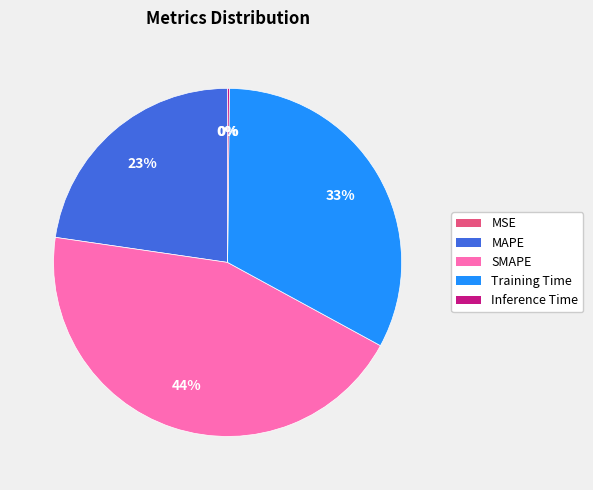

True or false: Training Time accounts for 33% of the total.

True